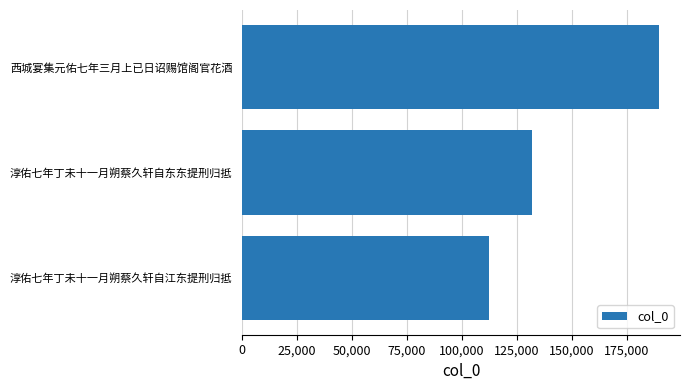

Between 淳佑七年丁未十一月朔蔡久轩自江东提刑归抵 and 西城宴集元佑七年三月上已日诏赐馆阁官花酒, which is larger?

西城宴集元佑七年三月上已日诏赐馆阁官花酒